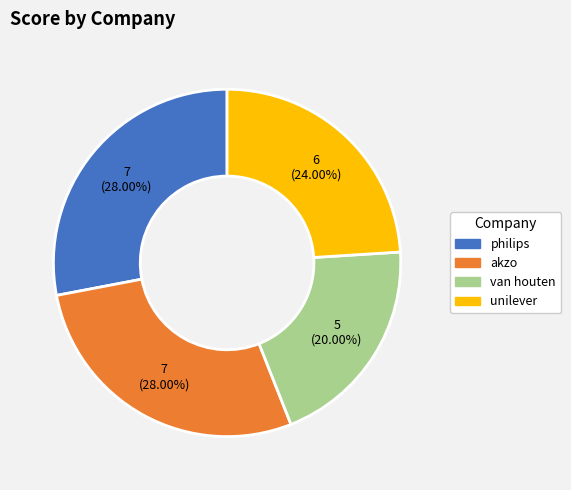

Does philips account for over 50% of the chart?

No